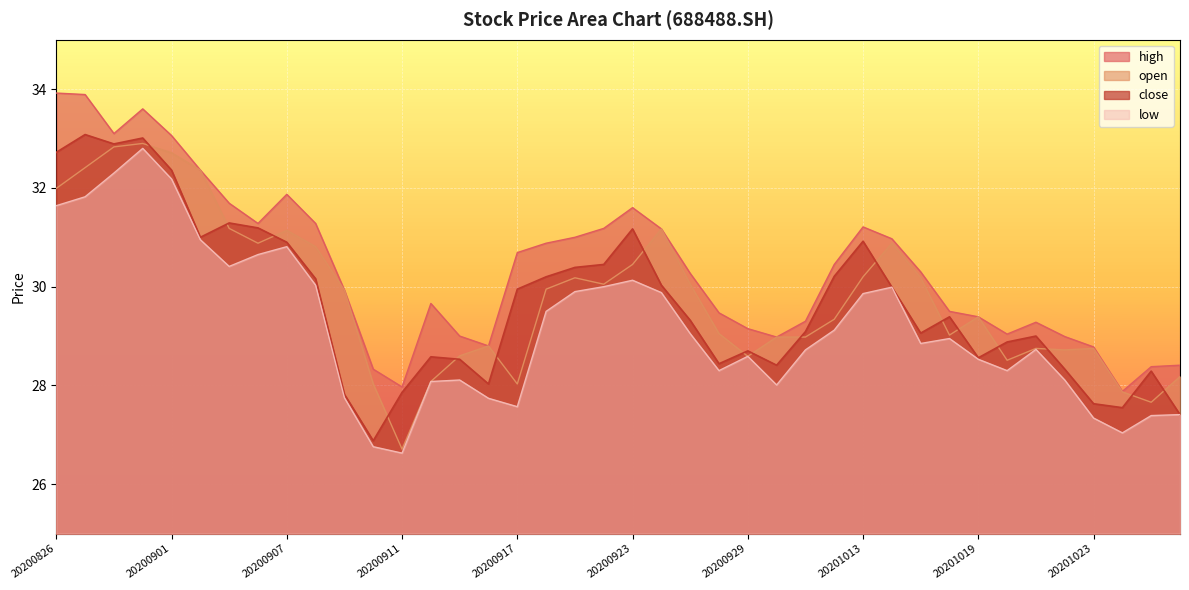

Which series has the widest spread of values?

close